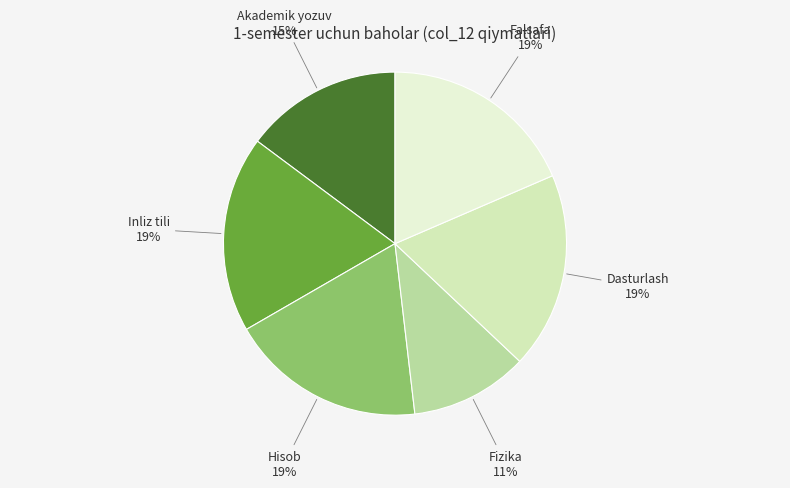

To the nearest percent, what is the average slice percentage?

17%